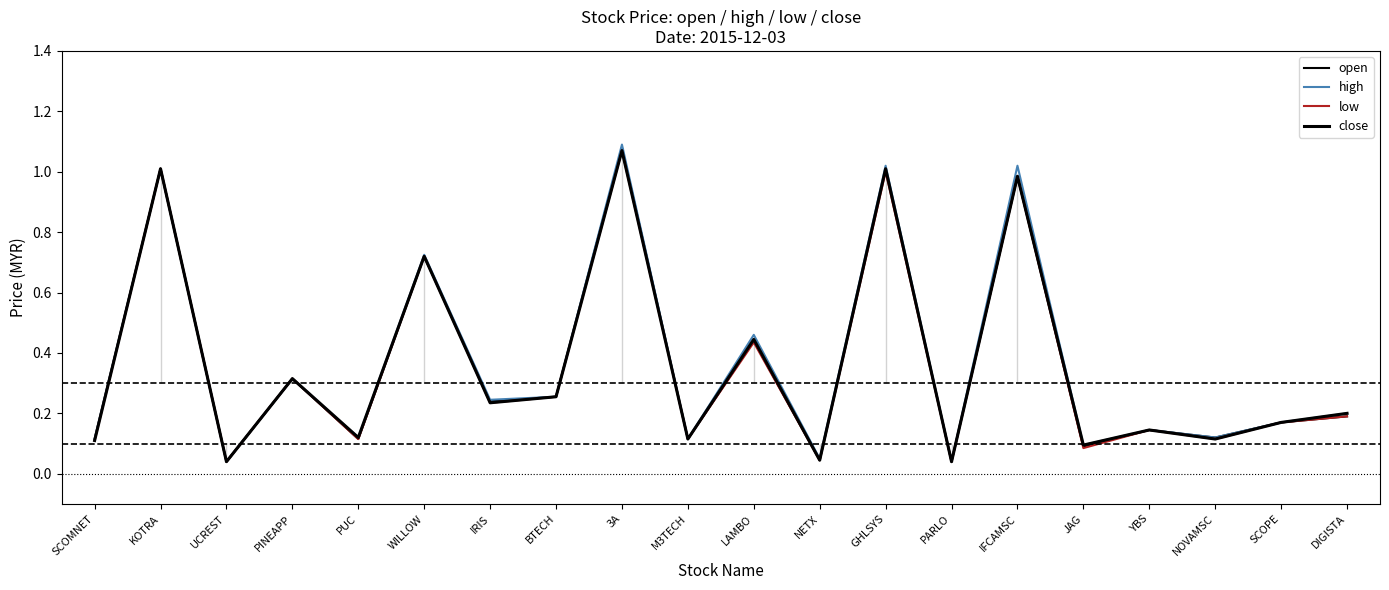

At SCOMNET, list the series in order from largest to smallest.

open, high, low, close